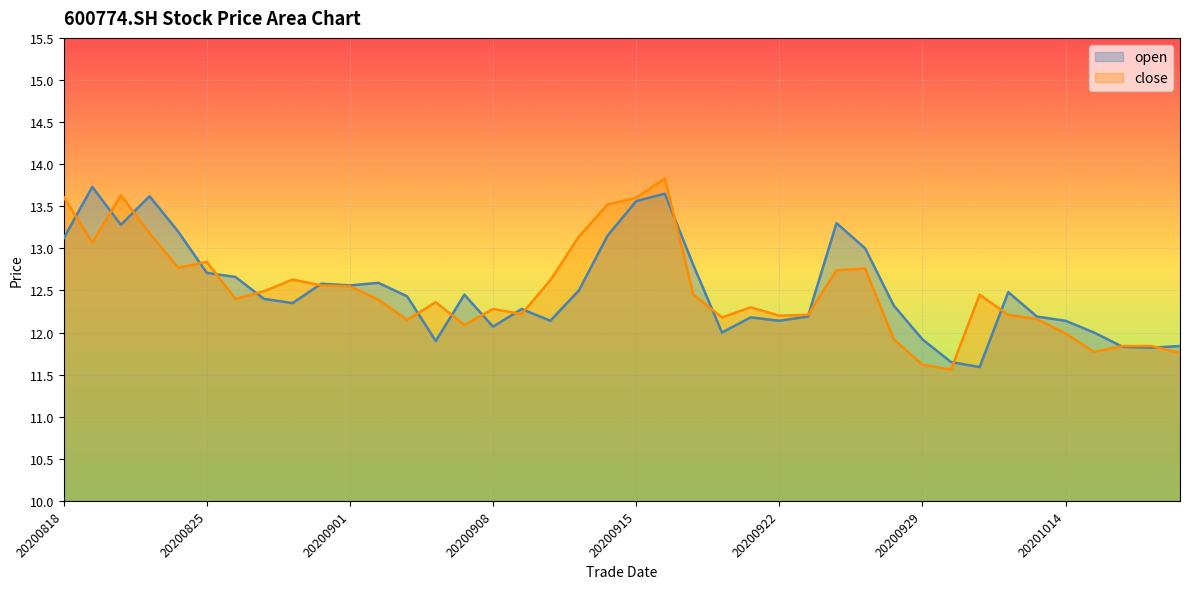

How many values in the close series are below 12?

8